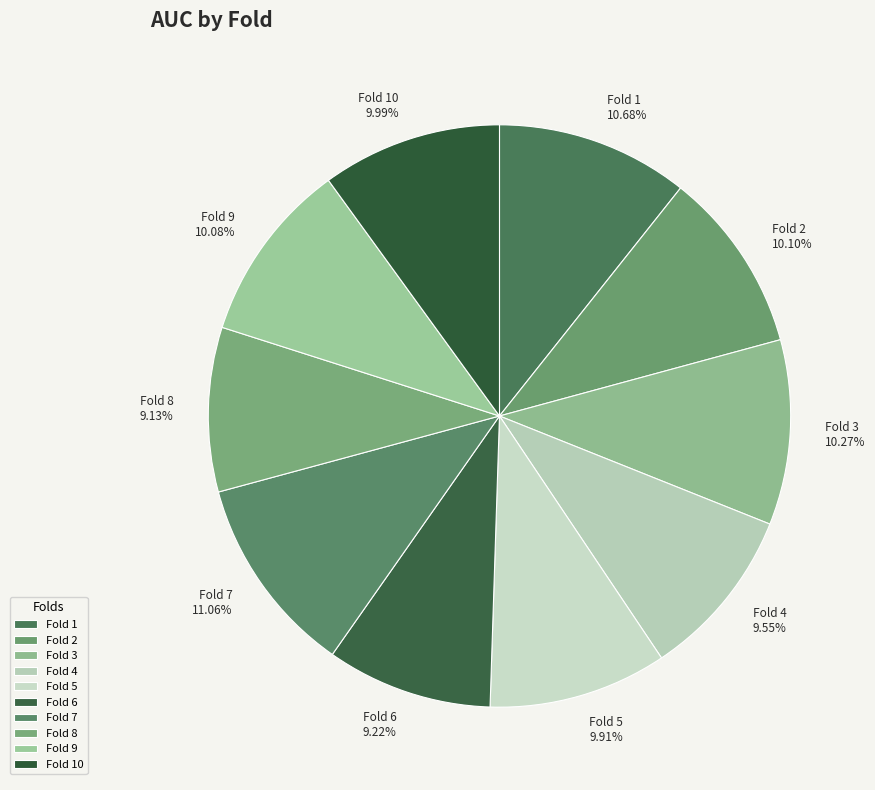

Count the number of slices in the pie.

10